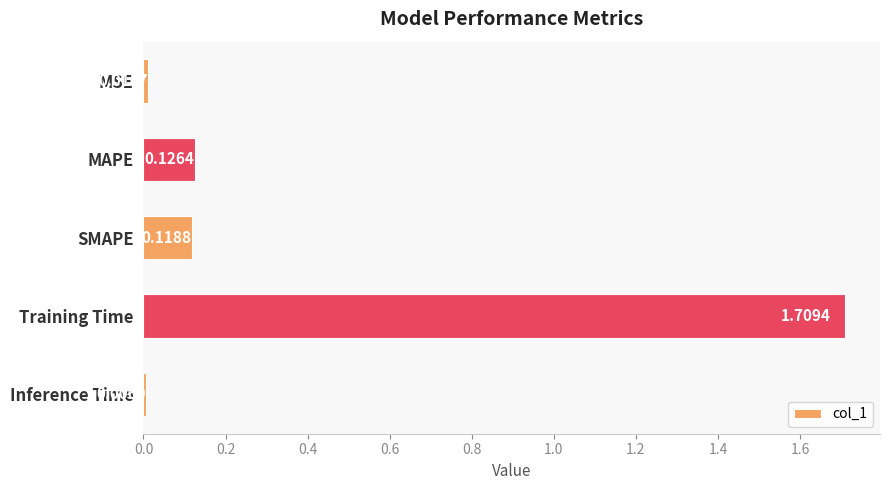

At which label is the value closest to 0?

Inference Time